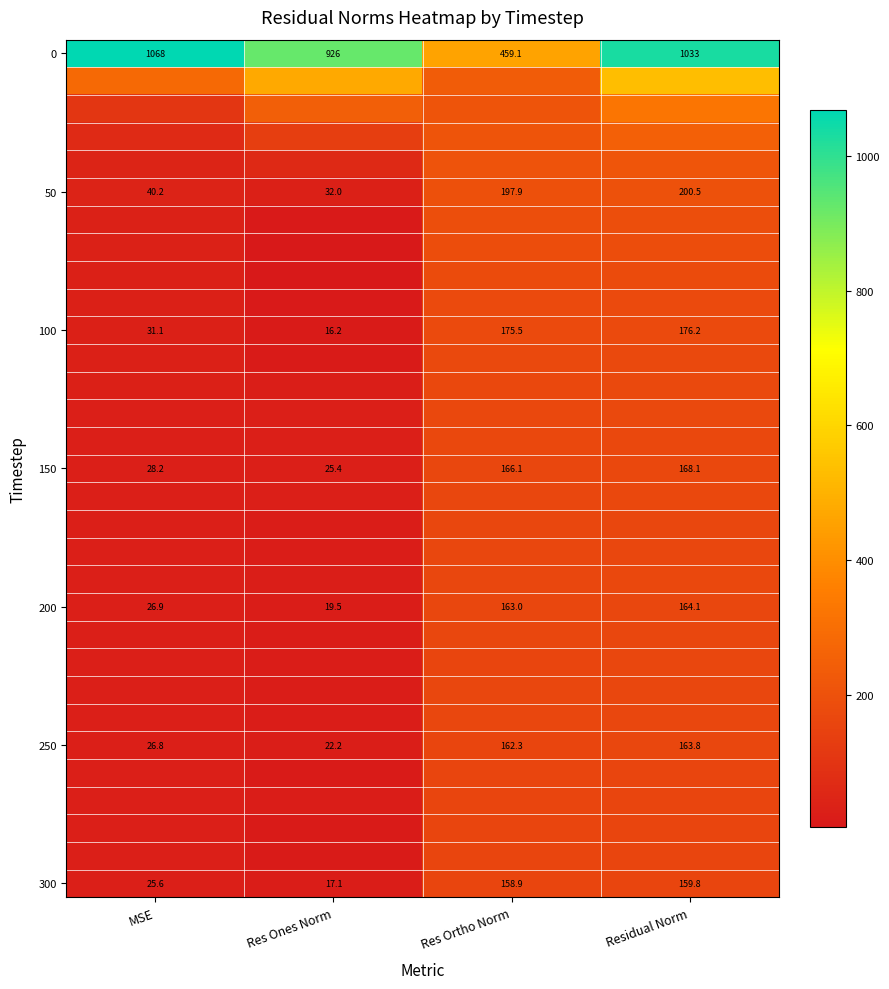

At which label does 300 reach its peak?

Residual Norm